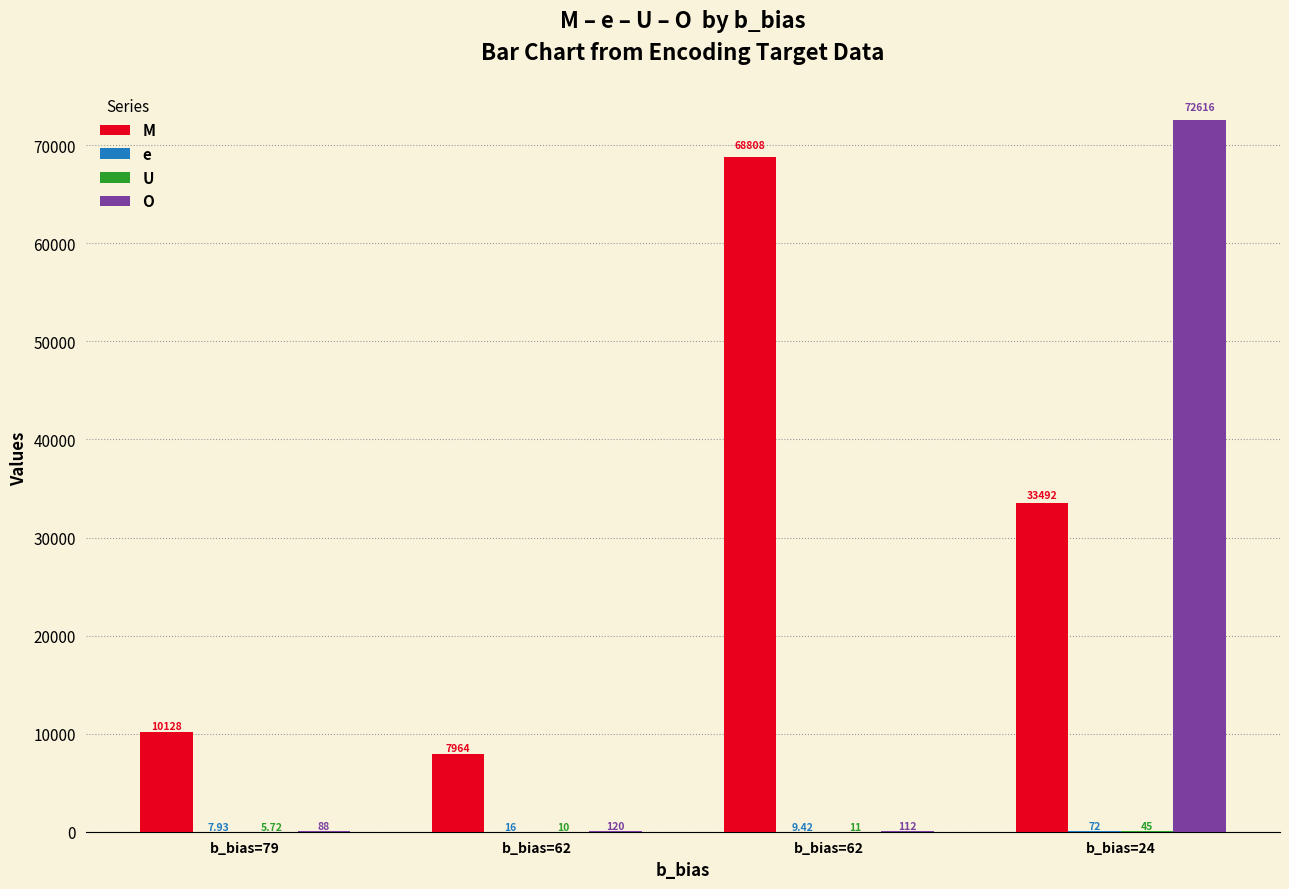

True or false: O has a value of 56.8 at b_bias=62.

False